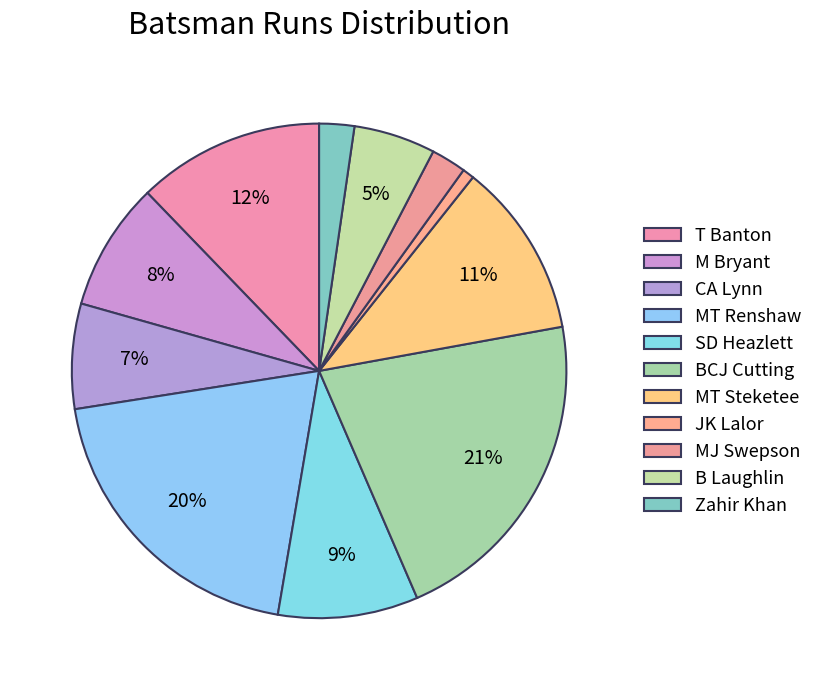

What is the ratio of the value at B Laughlin to the value at BCJ Cutting?

0.2